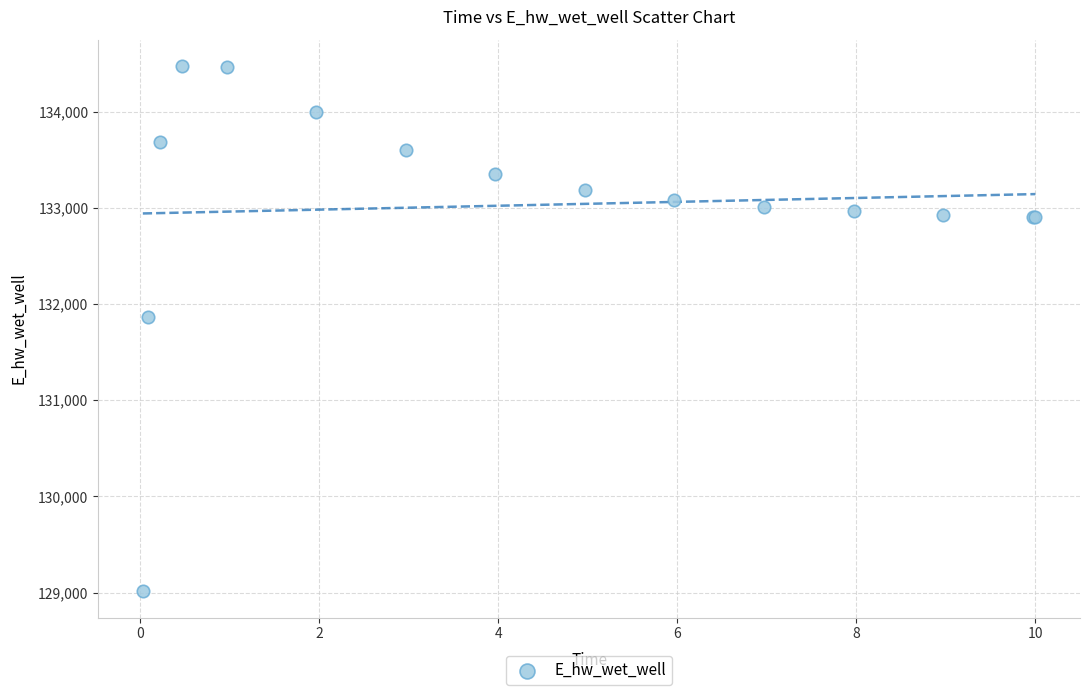

What Y value in the scatter plot is closest to 131745?

131863.6